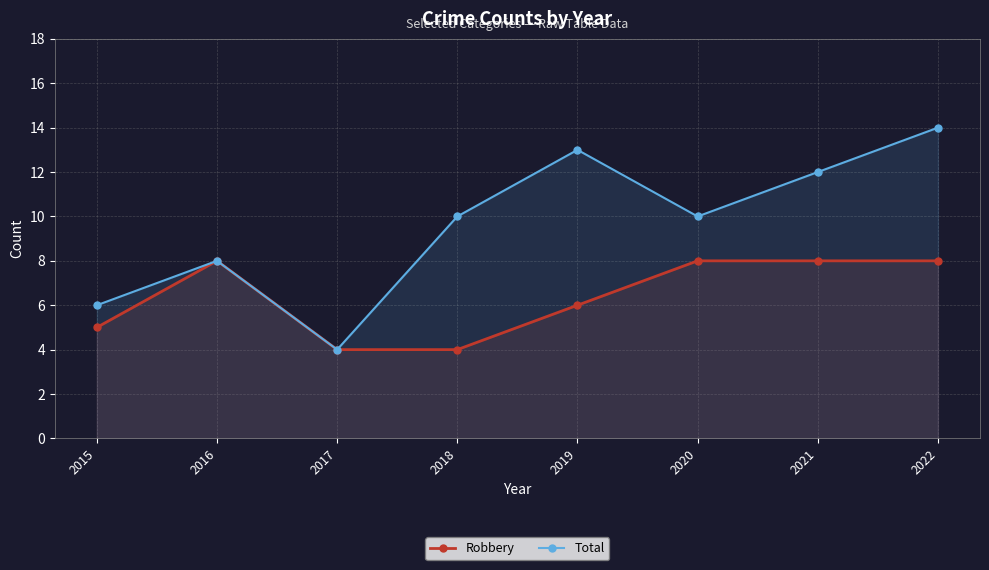

True or false: Robbery and Total cross at least once.

False